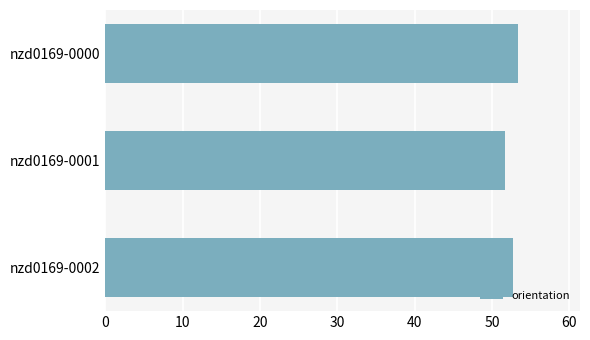

Does the chart contain stacked bars?

No